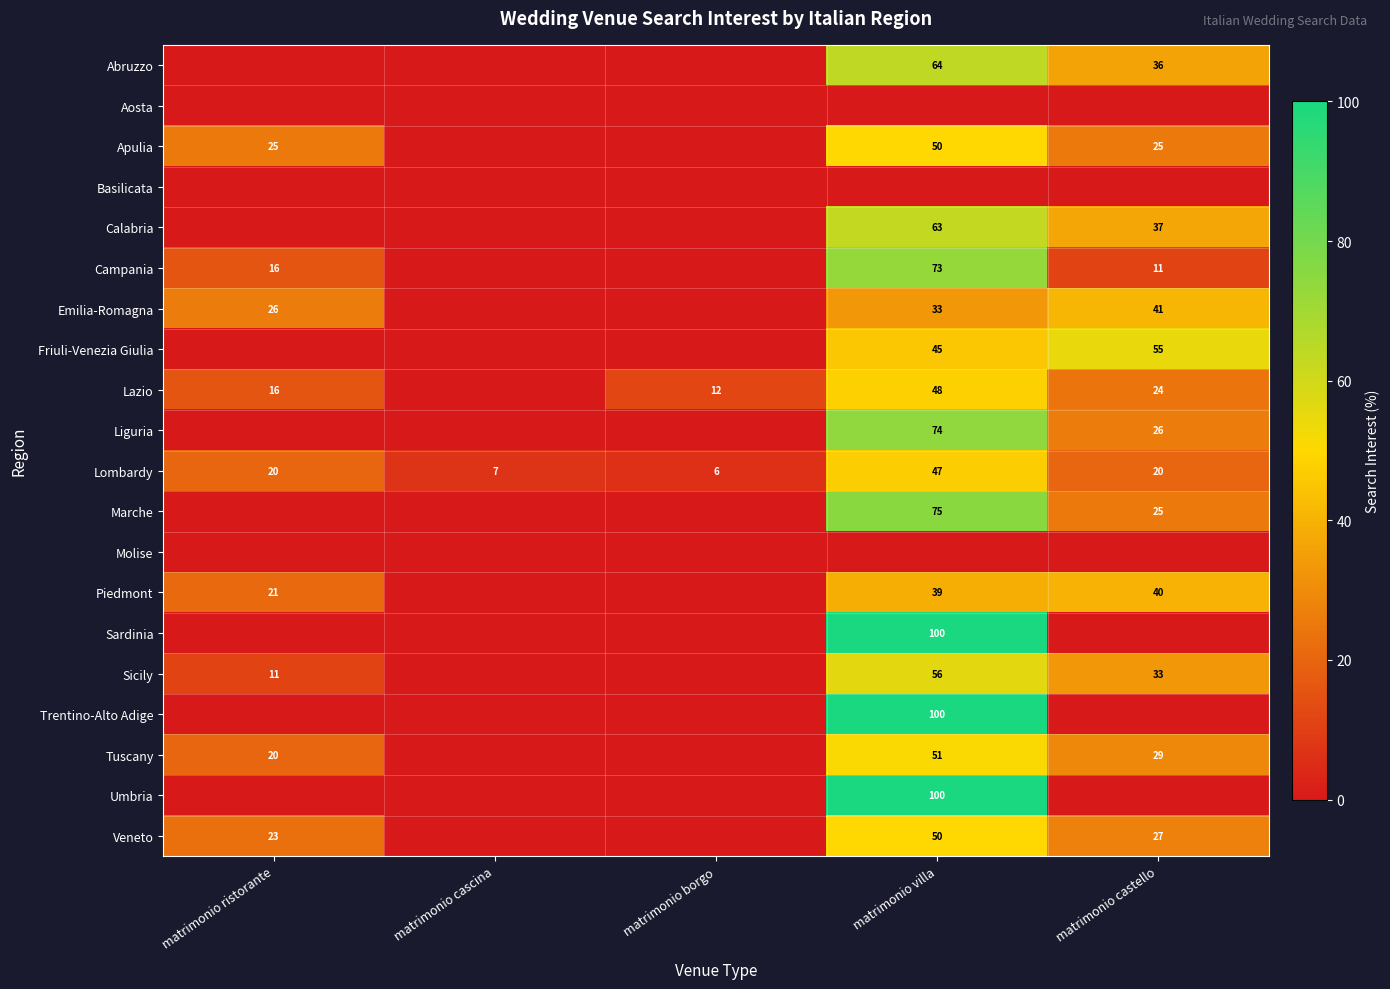

True or false: Lazio has a value of 23 at matrimonio villa.

False